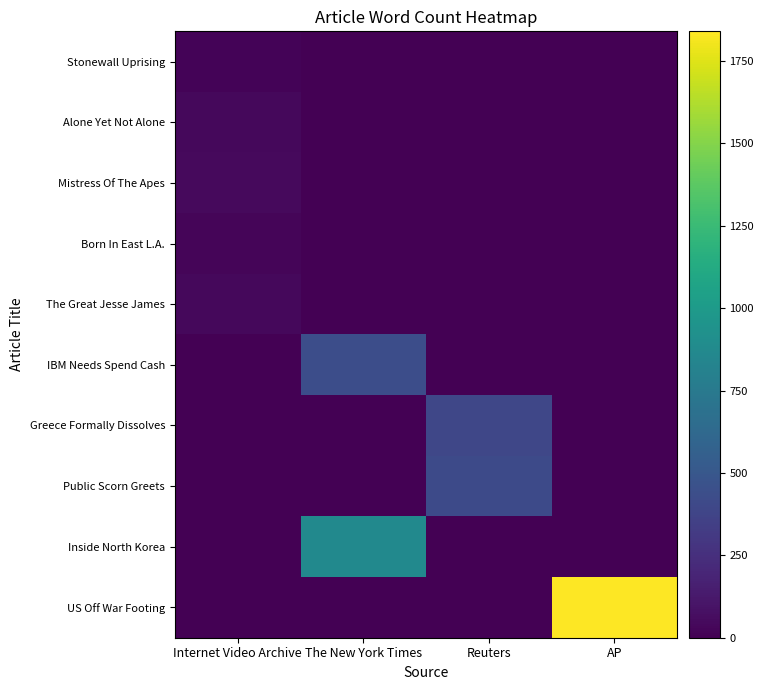

Reading left to right, what are all the values shown in this chart?

Stonewall Uprising: Internet Video Archive=15	The New York Times=0	Reuters=0	AP=0
Alone Yet Not Alone: Internet Video Archive=43	The New York Times=0	Reuters=0	AP=0
Mistress Of The Apes: Internet Video Archive=44	The New York Times=0	Reuters=0	AP=0
Born In East L.A.: Internet Video Archive=22	The New York Times=0	Reuters=0	AP=0
The Great Jesse James: Internet Video Archive=42	The New York Times=0	Reuters=0	AP=0
IBM Needs Spend Cash: Internet Video Archive=0	The New York Times=436	Reuters=0	AP=0
Greece Formally Dissolves: Internet Video Archive=0	The New York Times=0	Reuters=395	AP=0
Public Scorn Greets: Internet Video Archive=0	The New York Times=0	Reuters=415	AP=0
Inside North Korea: Internet Video Archive=0	The New York Times=873	Reuters=0	AP=0
US Off War Footing: Internet Video Archive=0	The New York Times=0	Reuters=0	AP=1840